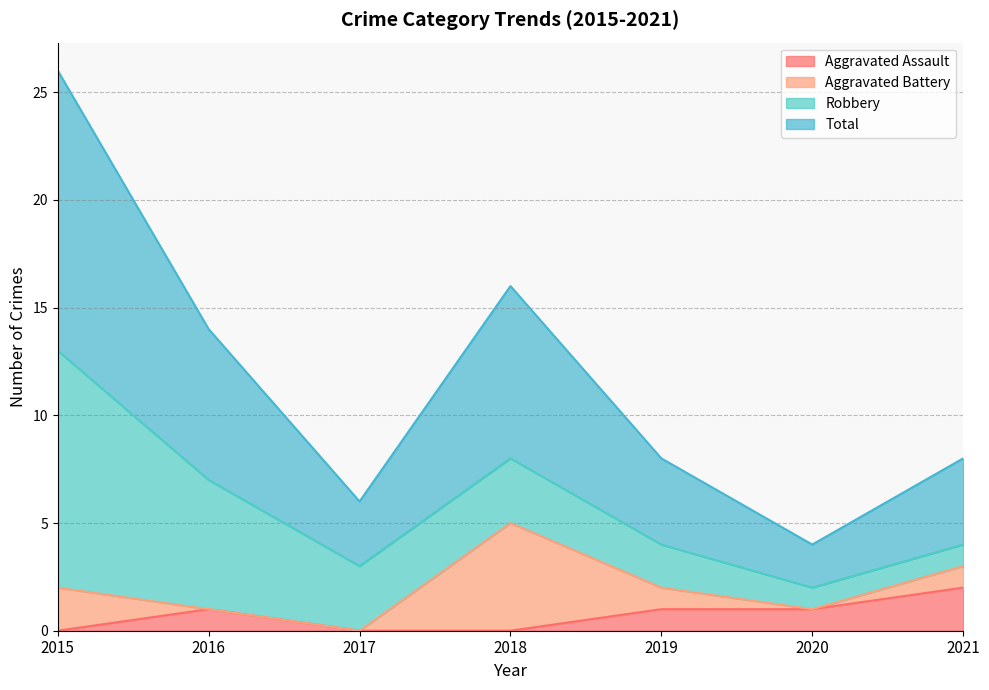

Does the chart have visible grid lines?

Yes